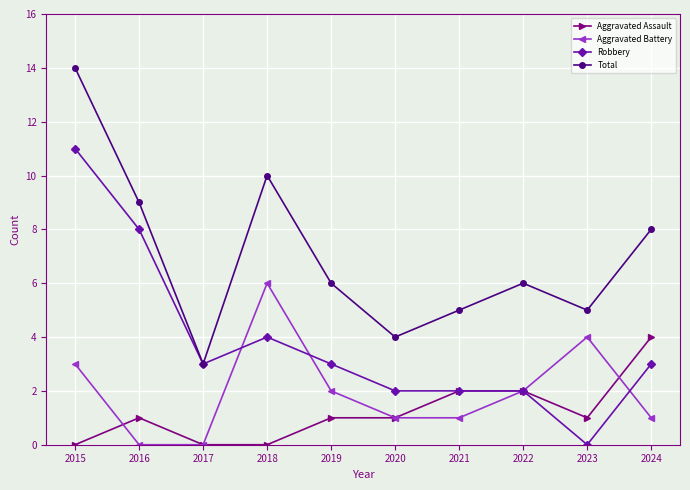

Count the number of data series in this chart.

4